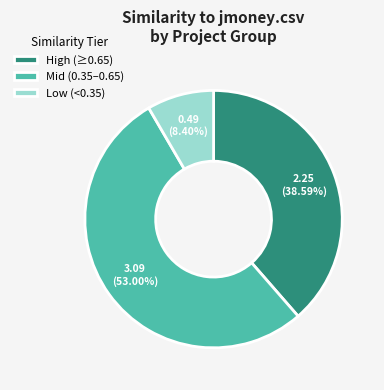

What is the smallest slice in the pie chart?

Low (<0.35)